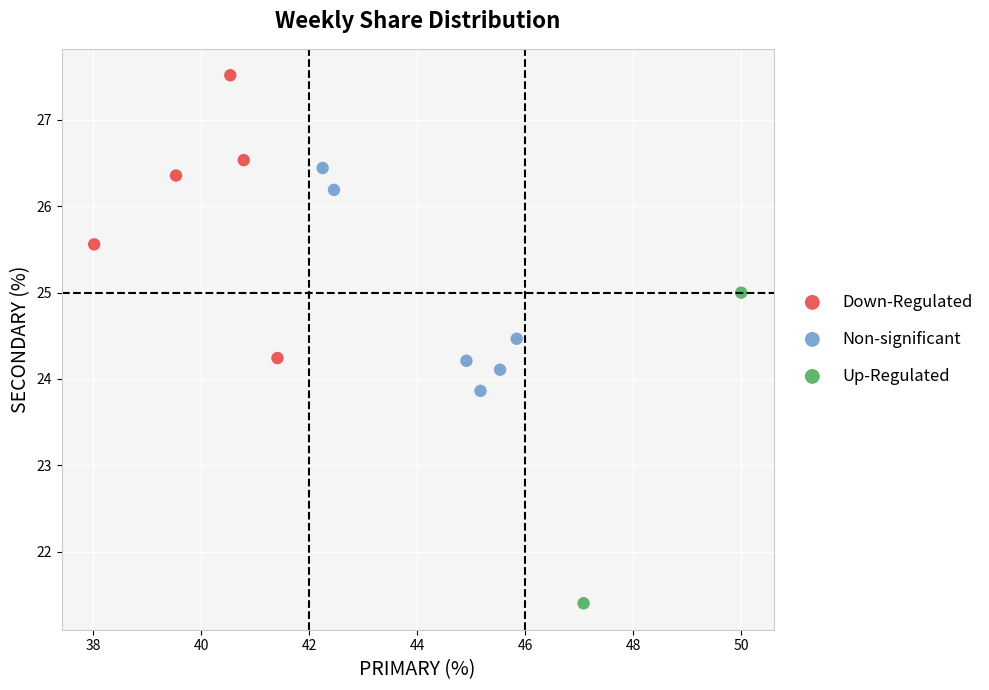

What are all the series names shown in the legend?

Down-Regulated, Non-significant, Up-Regulated